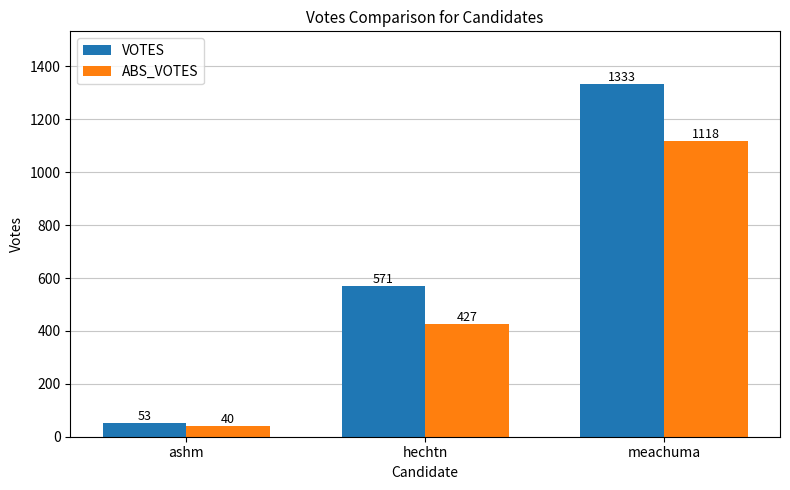

At which category is the sum across all series the highest?

meachuma